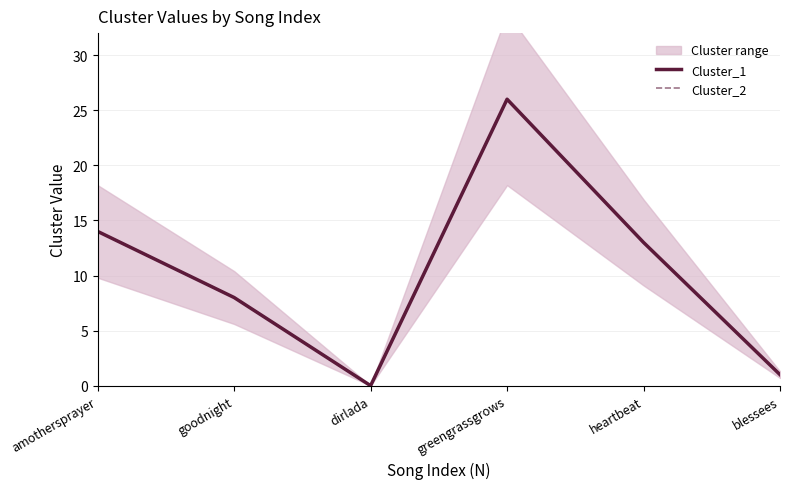

What are all the series names shown in the legend?

Cluster_1, Cluster_2